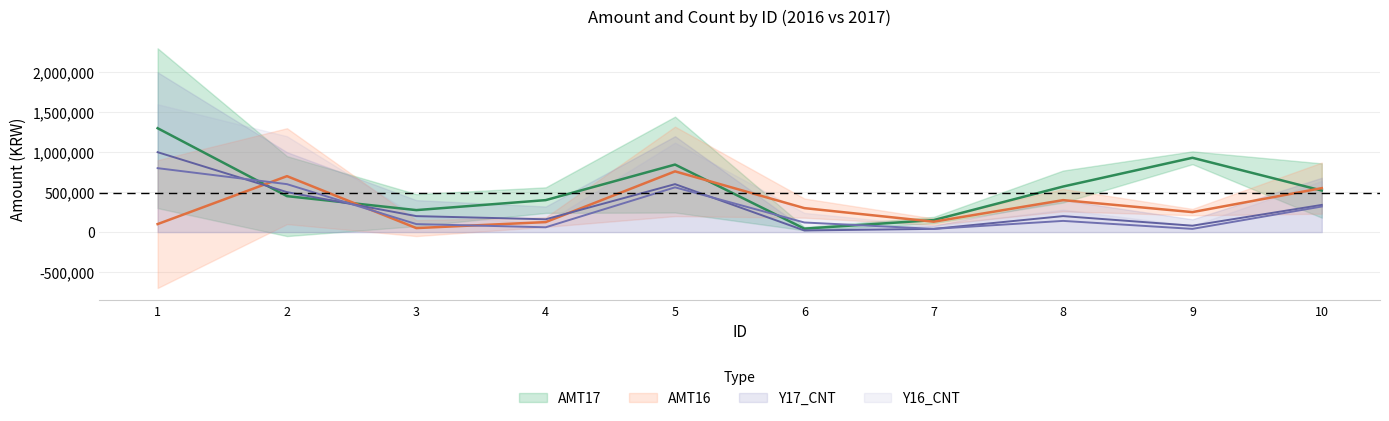

How many data points in AMT16 are less than 300000?

5